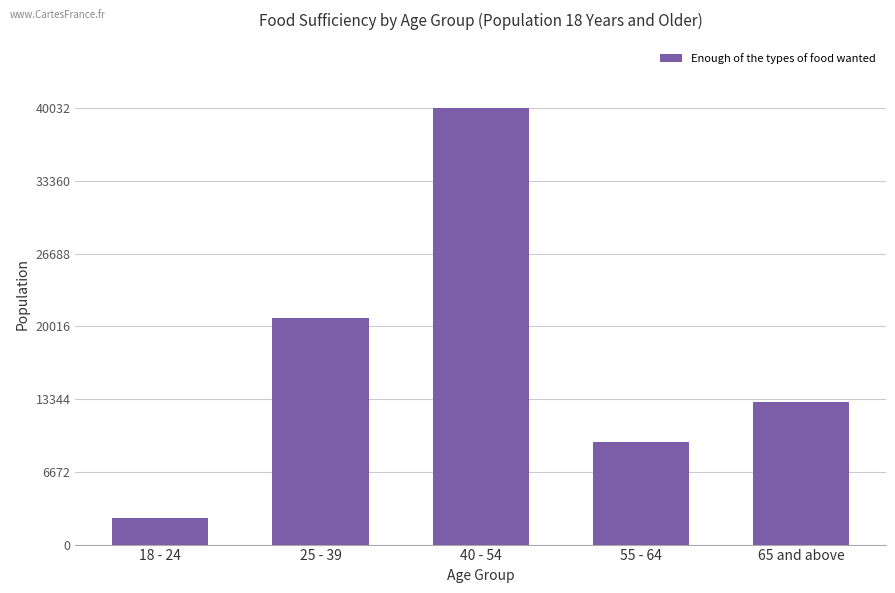

Reading right to left, extract all data points from this chart.

65 and above=13116	55 - 64=9458	40 - 54=40032	25 - 39=20776	18 - 24=2403